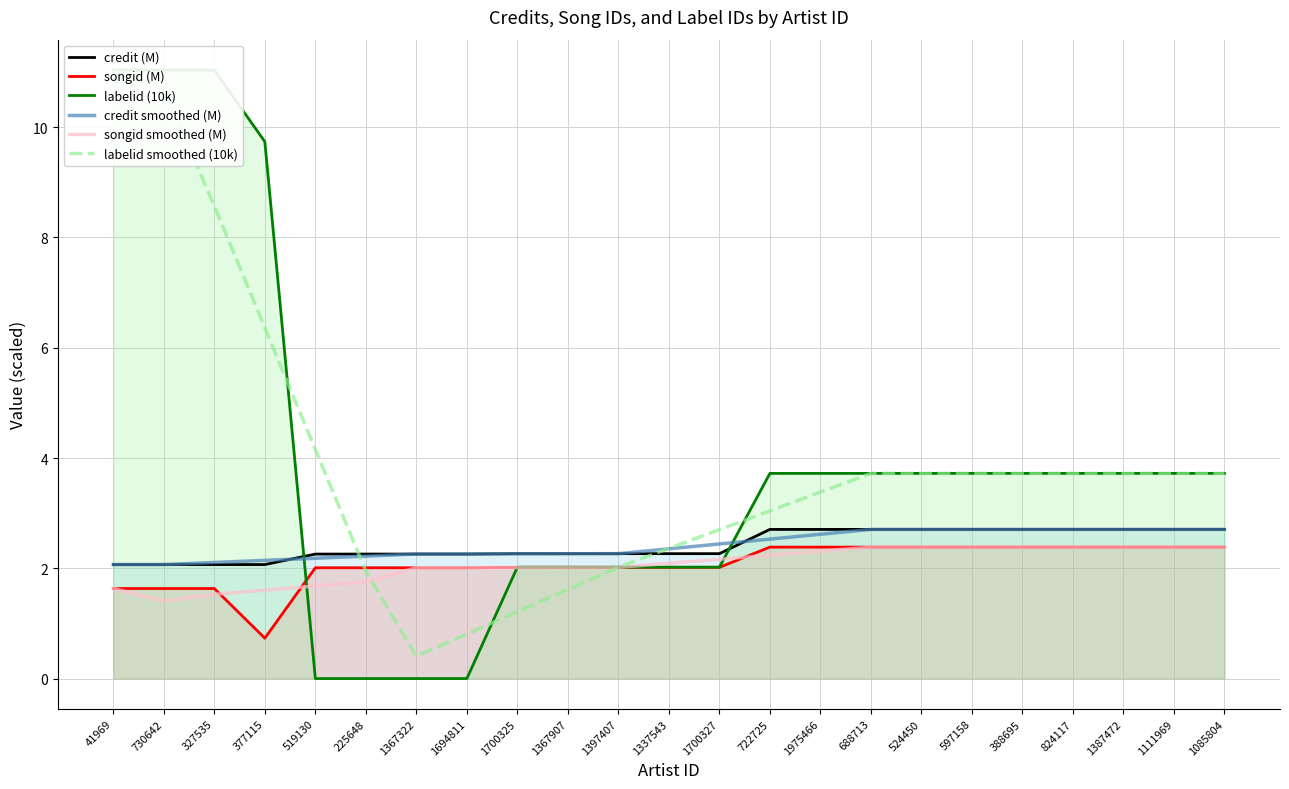

Count the number of categories in the chart.

23